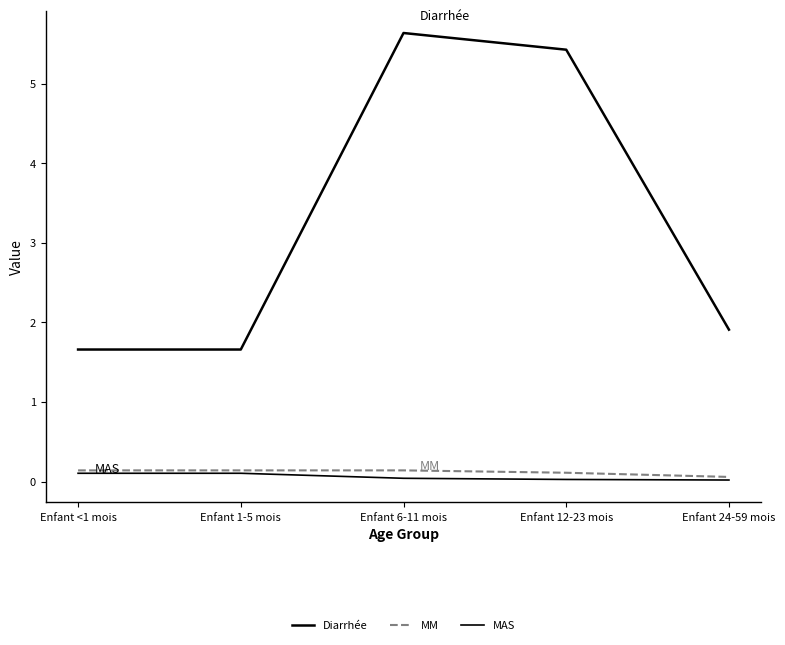

What is the difference between the second highest and second lowest values in the MAS series?

0.1